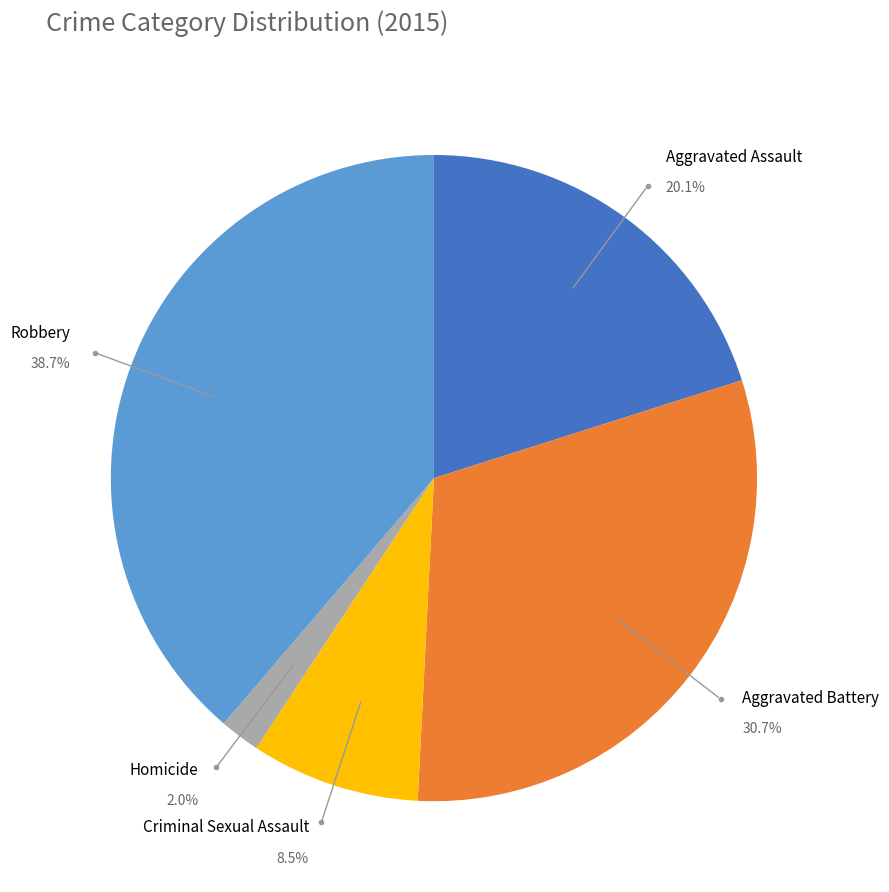

Is Homicide the majority of the pie?

No